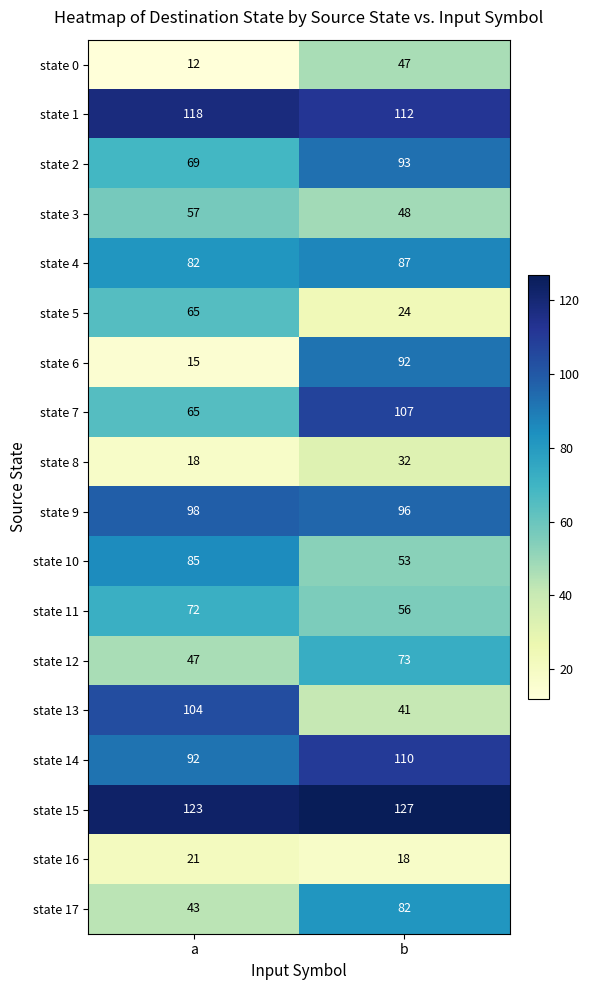

What is the smallest value displayed?

12